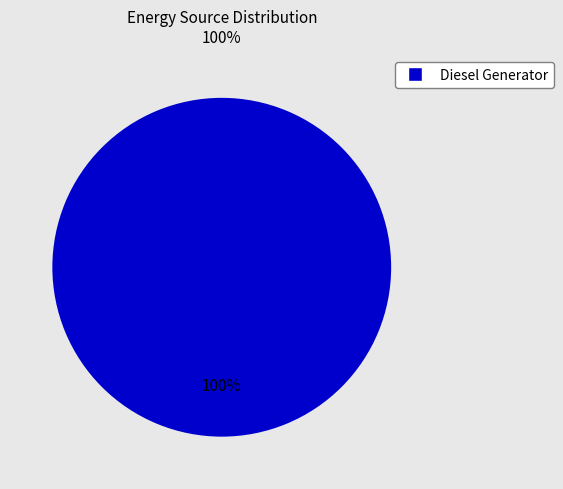

Does any single category account for the majority?

Yes